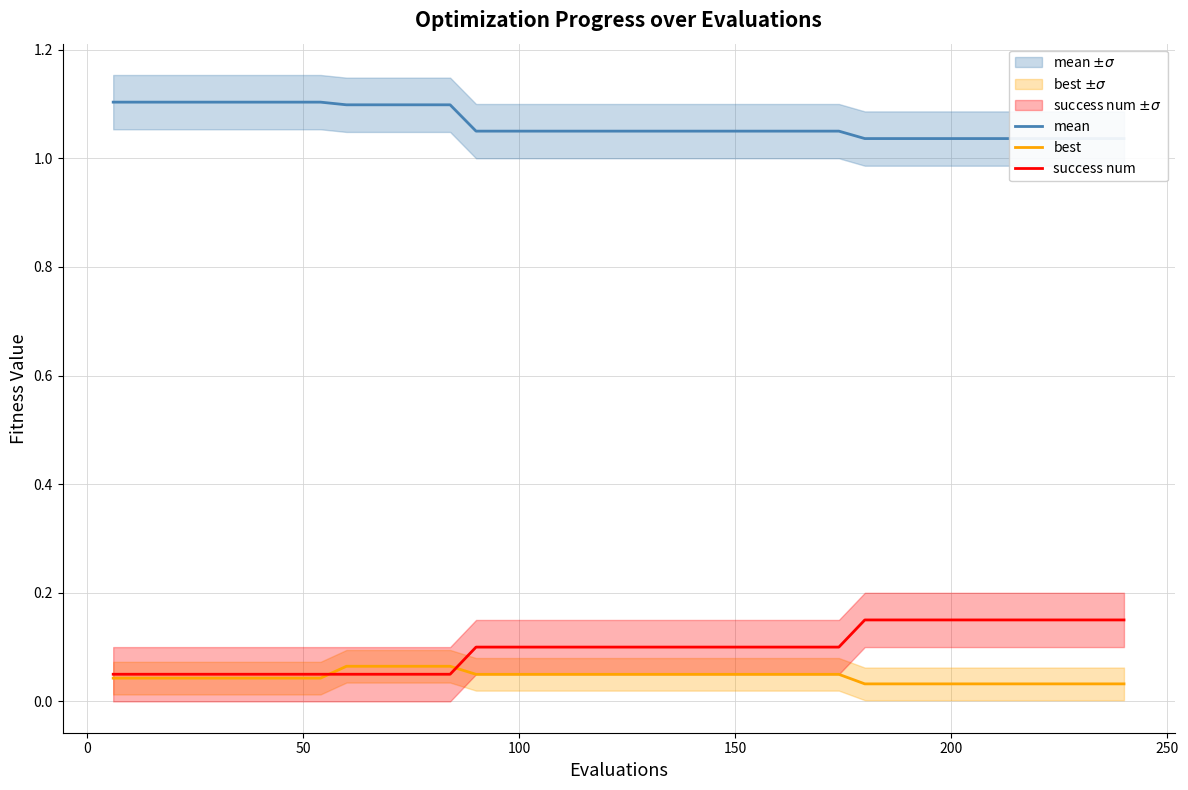

Is this an area chart (filled region under the line)?

No